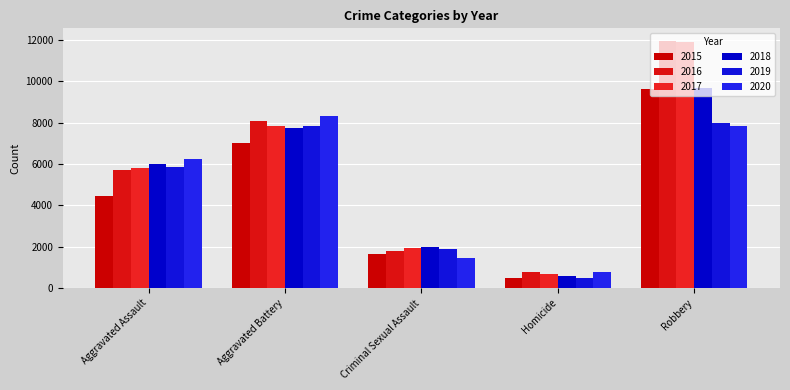

Count the number of data series in this chart.

6